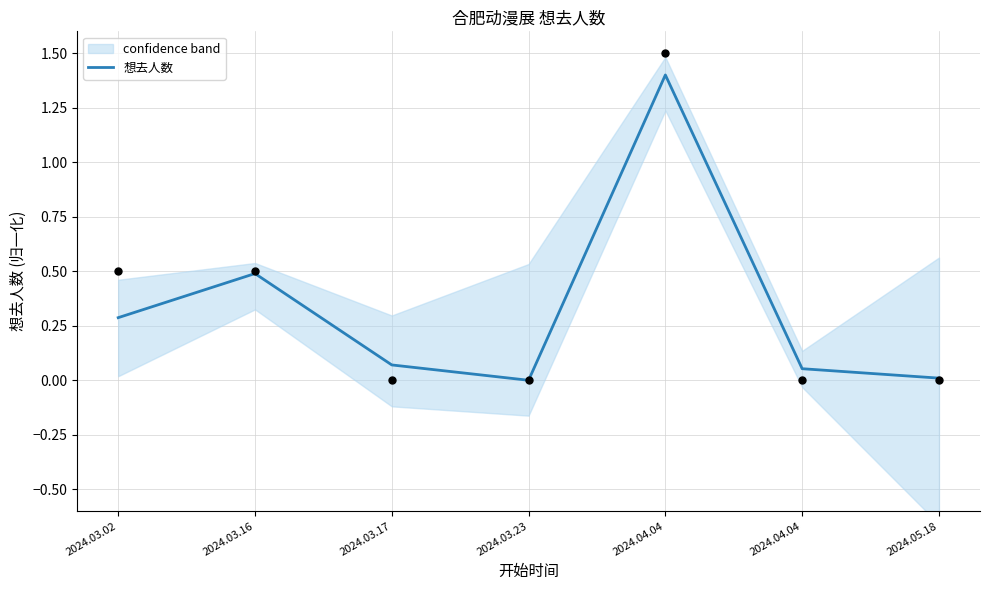

What is the change in value from 2024.03.16 to 2024.04.04?

-0.4